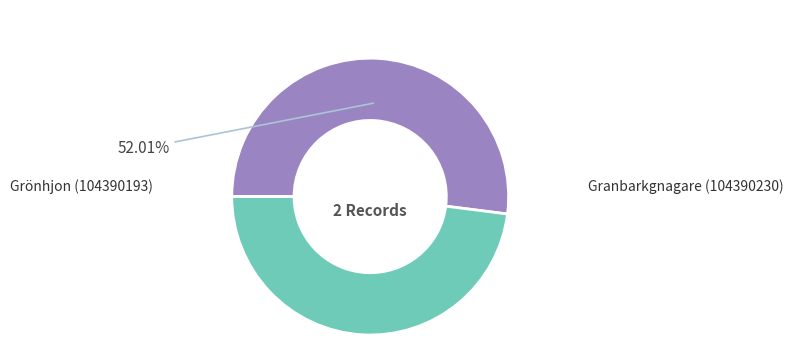

Is there any slice that represents more than half of the pie?

Yes